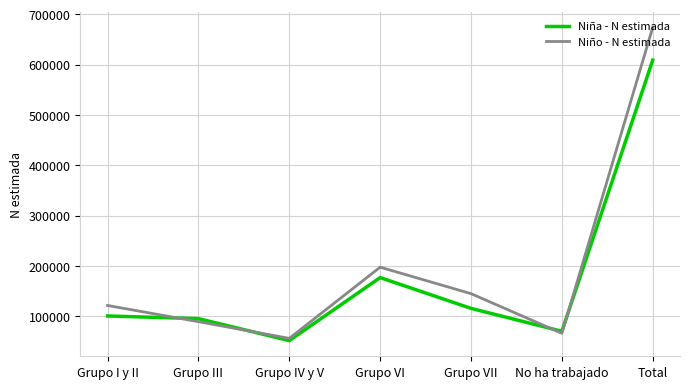

What are all the series names shown in the legend?

Niña - N estimada, Niño - N estimada